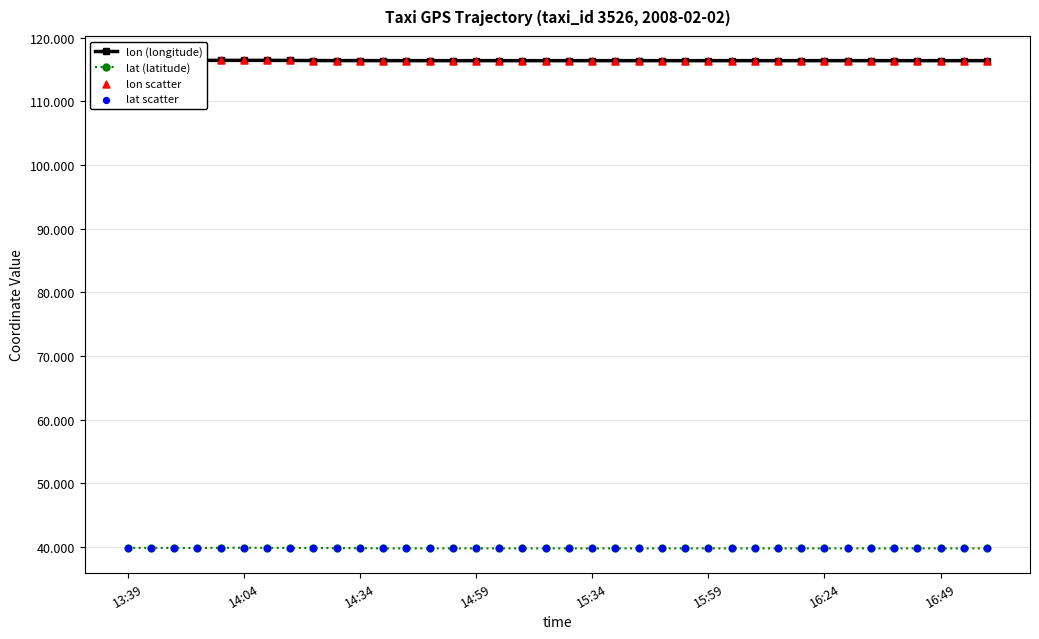

At how many categories does at least one series exceed 70?

38